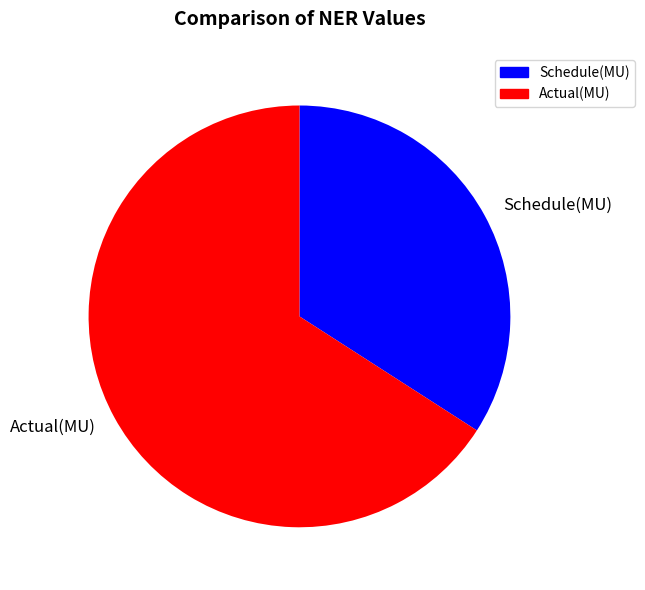

What is the ratio of the value at Schedule(MU) to the value at Actual(MU)?

0.5